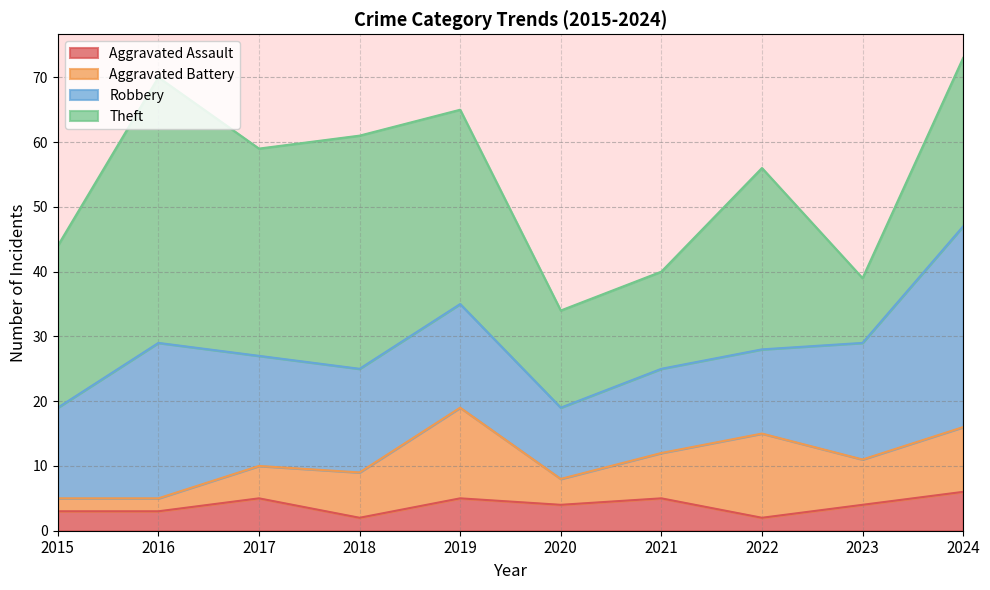

What is the difference between the Aggravated Assault values at 2020 and 2018?

2